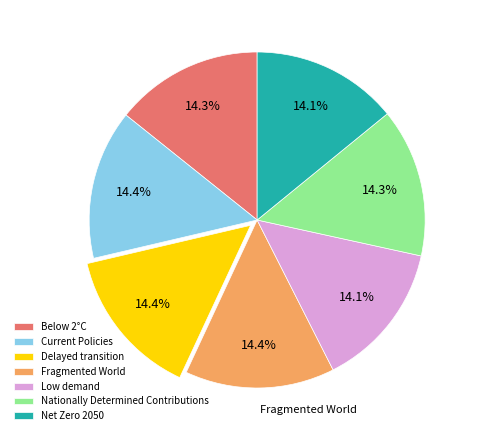

To the nearest percent, what portion does Net Zero 2050 represent?

14%